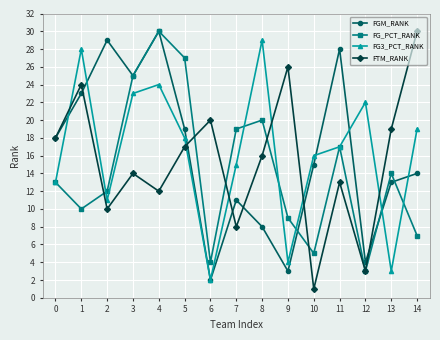

True or false: FG3_PCT_RANK and FTM_RANK intersect in this chart.

True